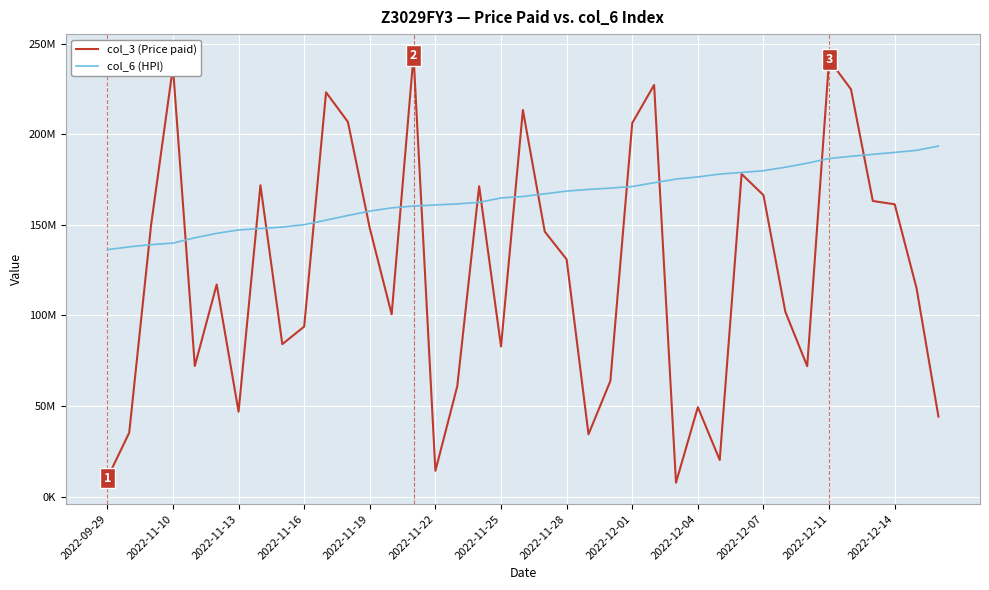

True or false: col_3 (Price paid) and col_6 (HPI) intersect in this chart.

True